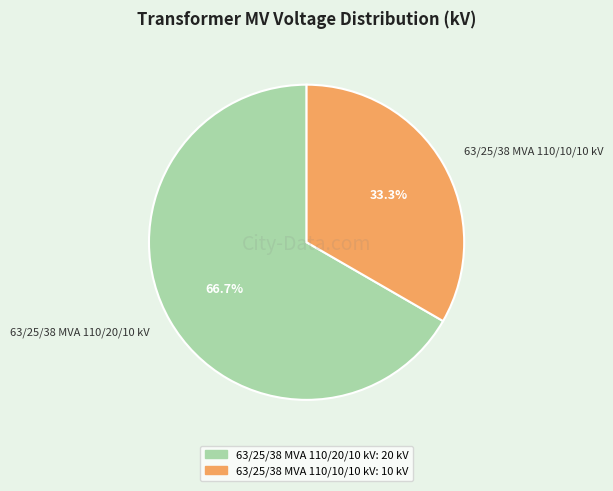

The 63/25/38 MVA 110/10/10 kV slice represents 33% of the pie. True or false?

True